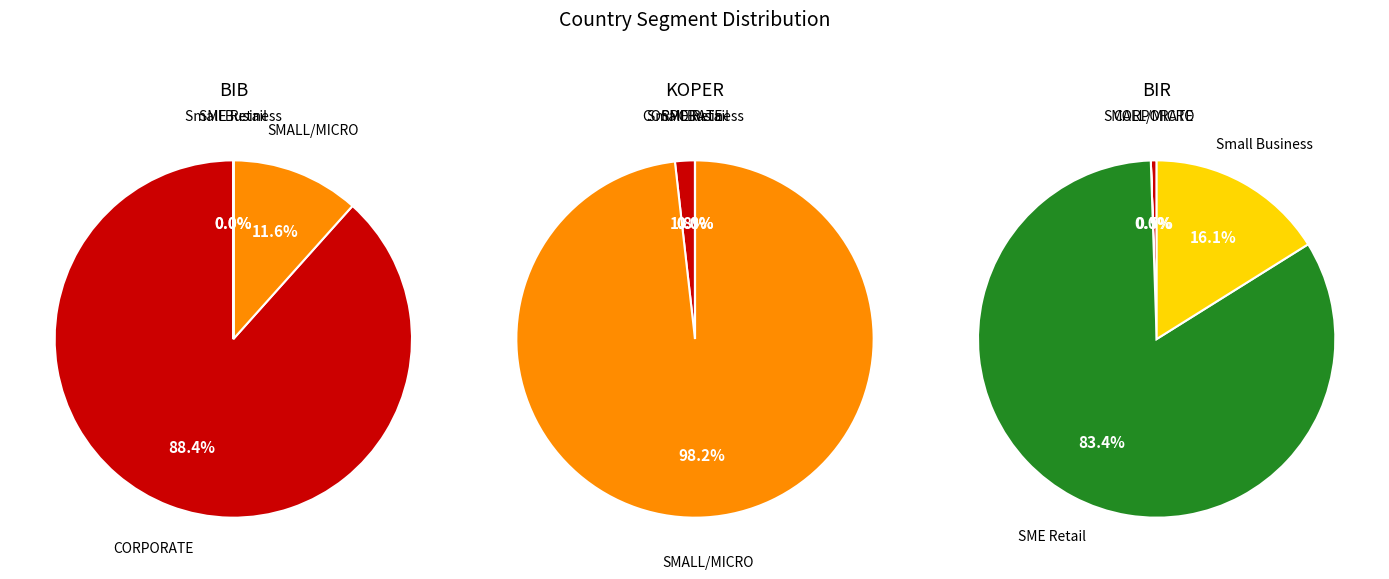

Is it true that SME Retail is 8% of the pie?

False